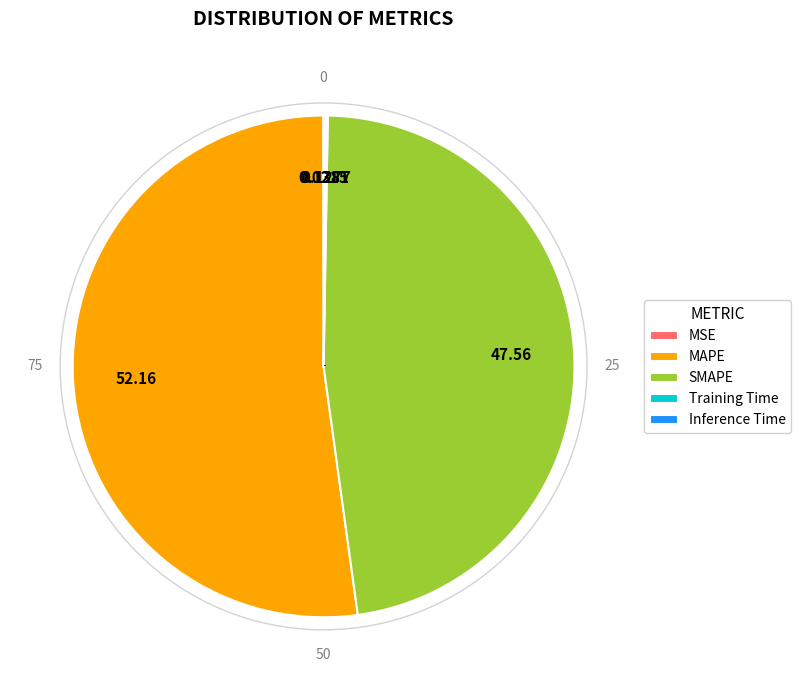

Does MAPE account for over 50% of the chart?

Yes